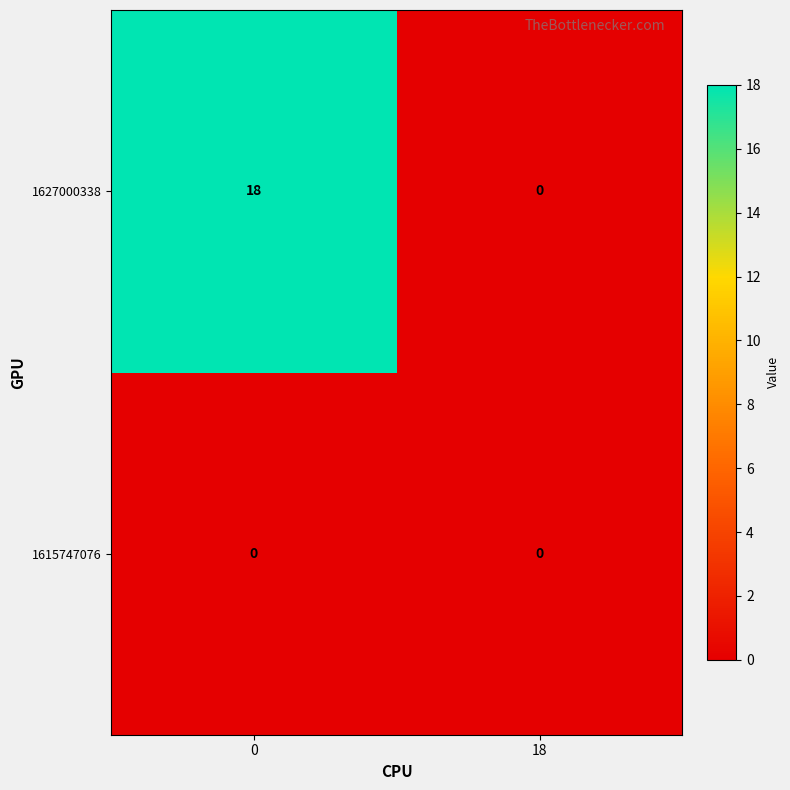

How many distinct data groups are displayed?

2